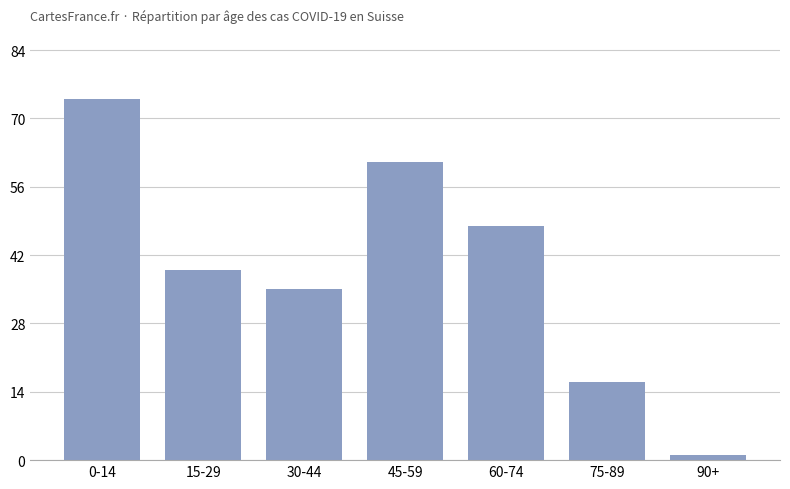

How many series are shown in this chart?

1